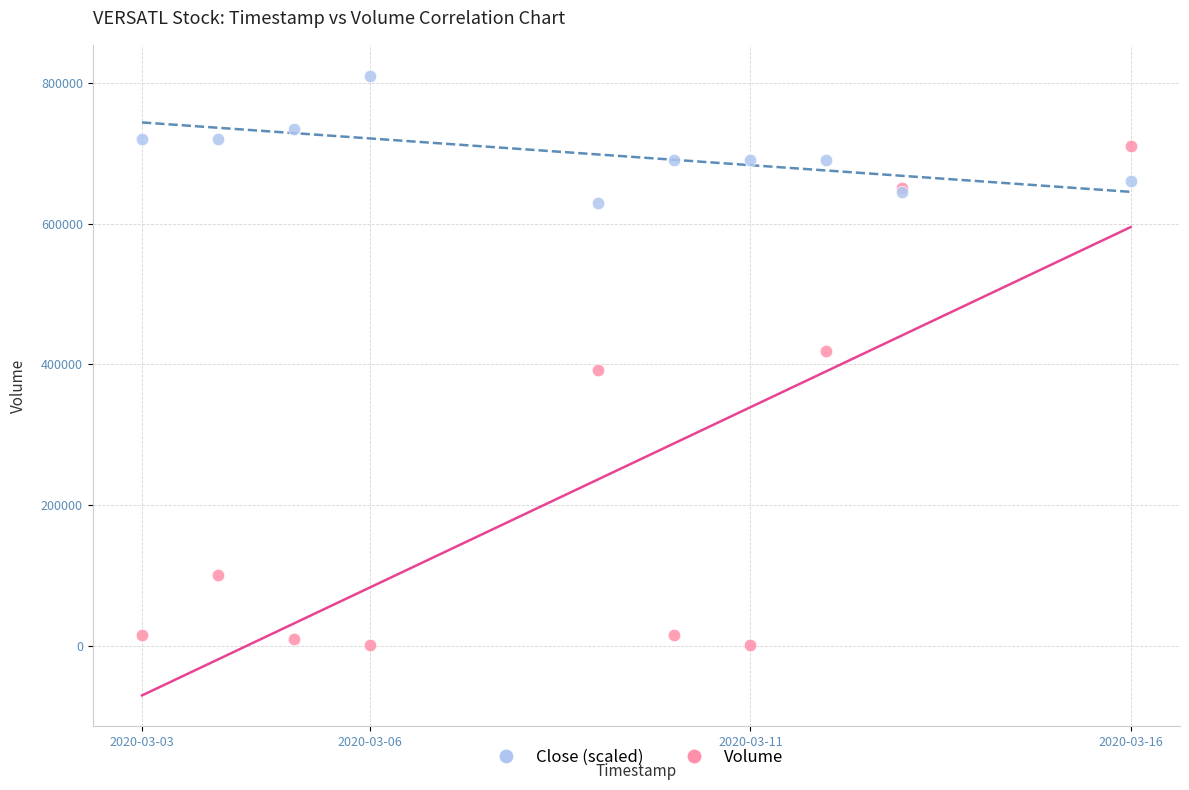

In the Volume series, what Y value is closest to 355750?

392100